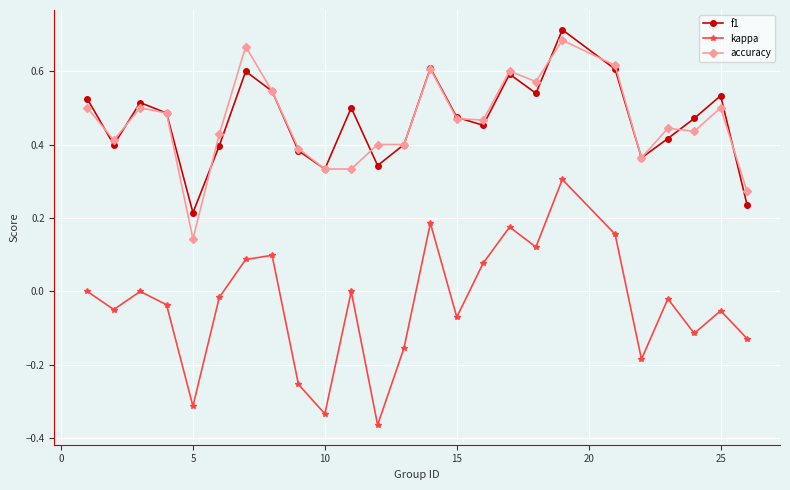

How many categories are shown in the chart?

25